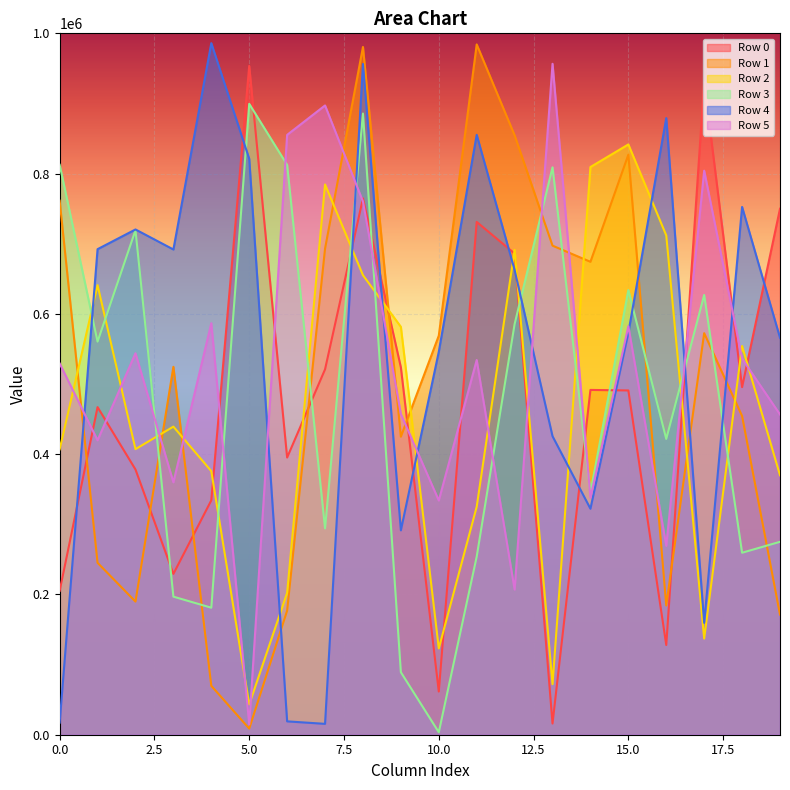

How many values in the Row 2 series exceed 439280?

9